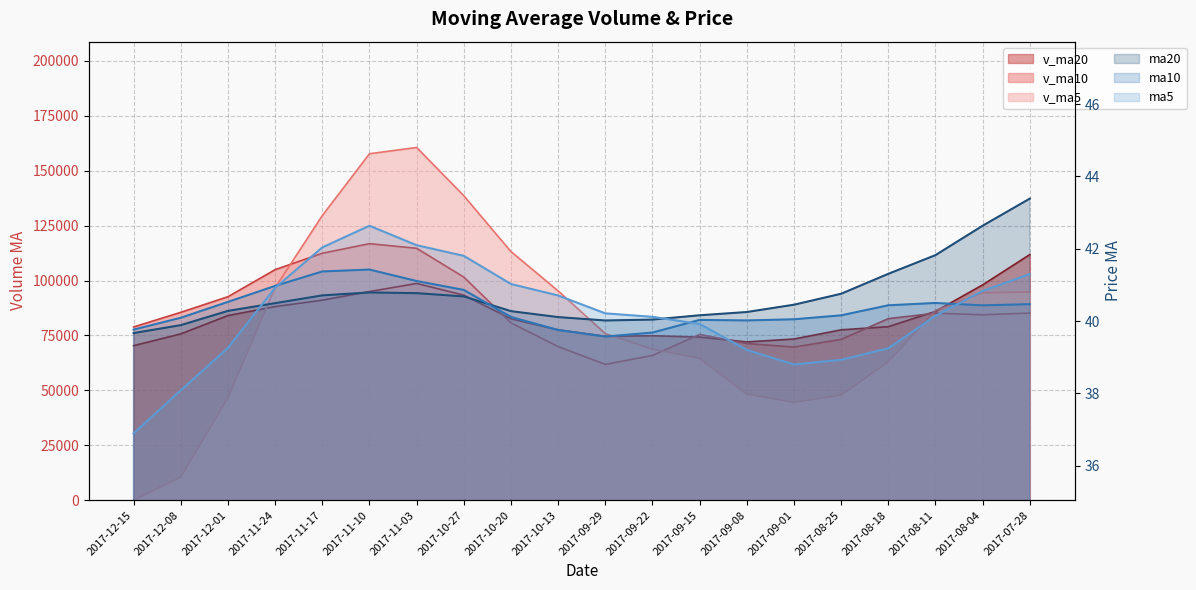

List the series in order of their overall mean, highest first.

v_ma10, v_ma20, v_ma5